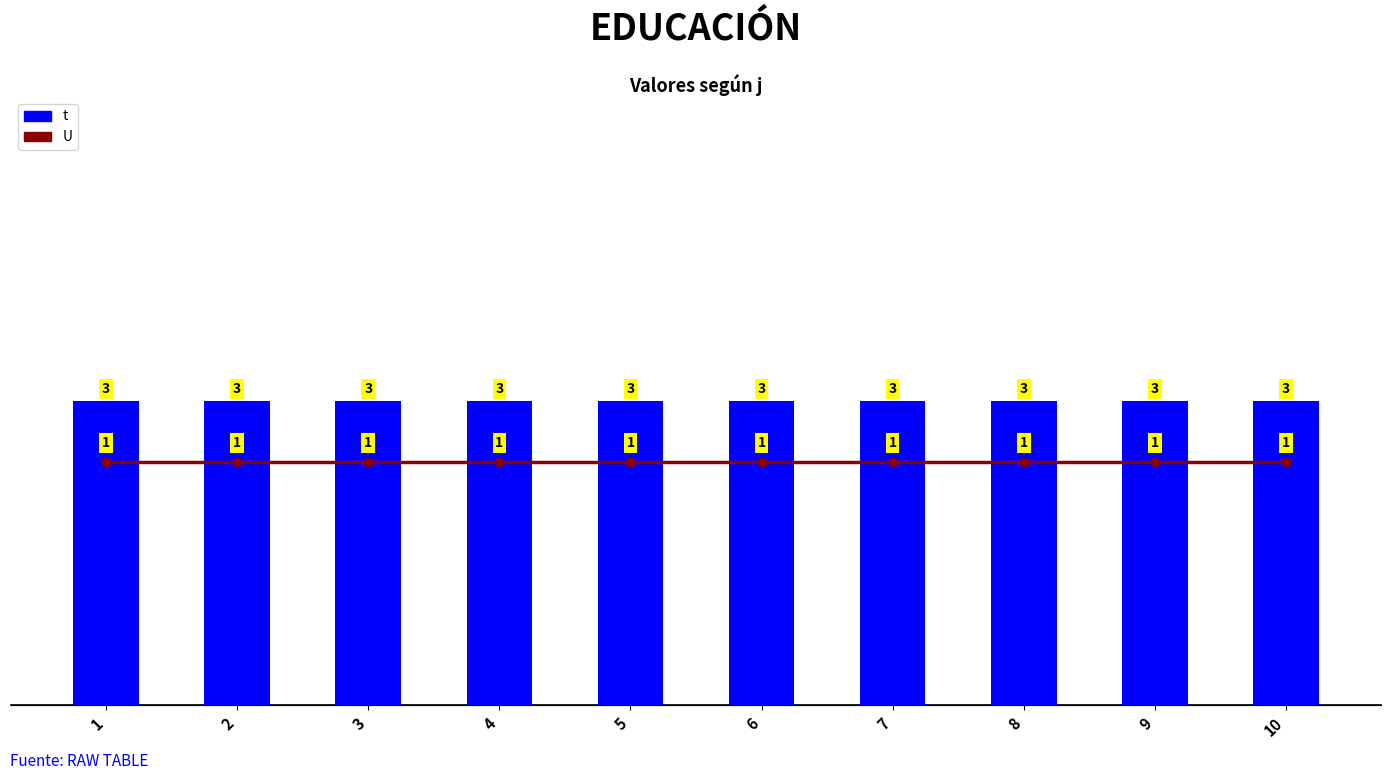

Rank the series at 3 from highest to lowest value.

t, U